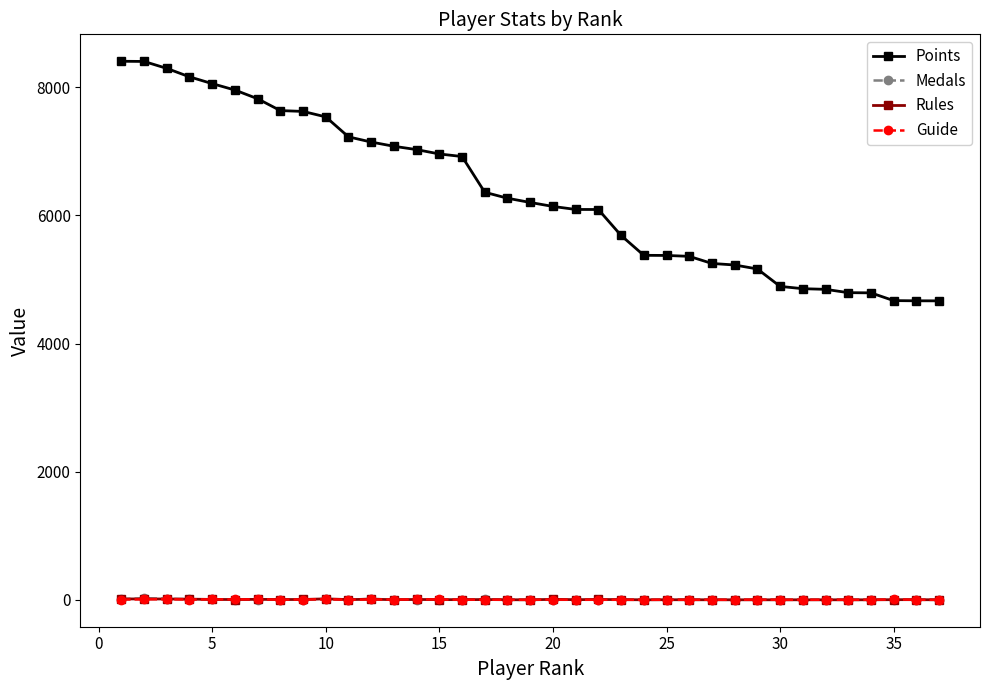

What is the value of the Rules point at the 22nd from the left?

5